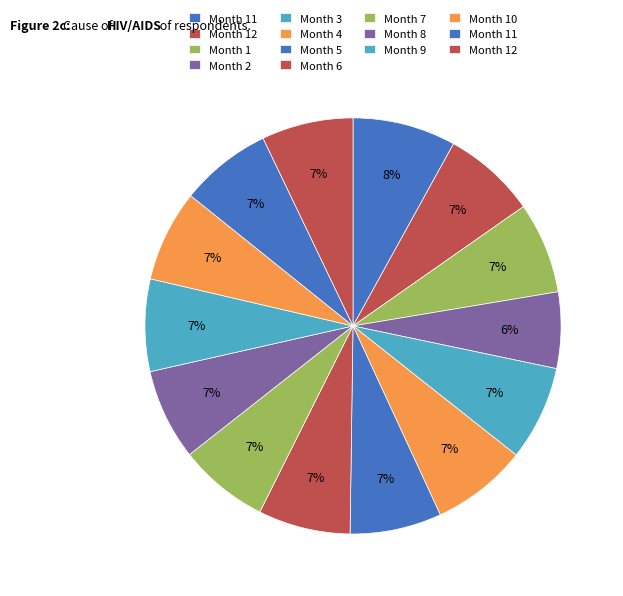

Count the number of slices in the pie.

14